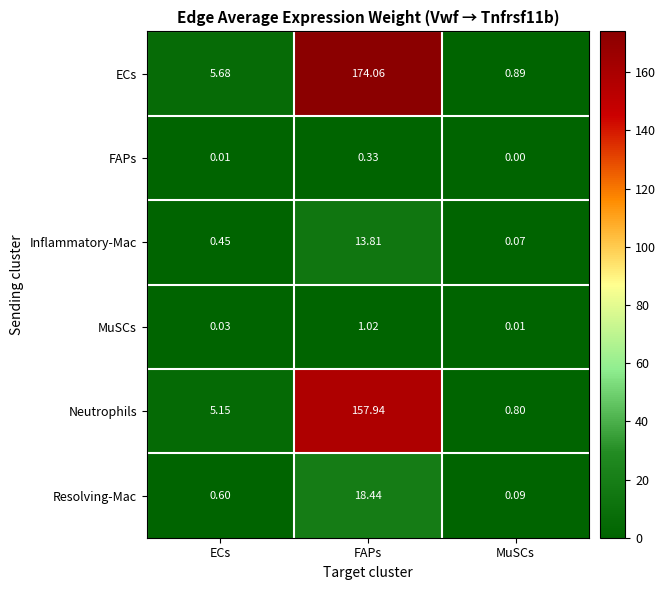

Rank the series at MuSCs from highest to lowest value.

ECs, Neutrophils, Resolving-Mac, Inflammatory-Mac, MuSCs, FAPs